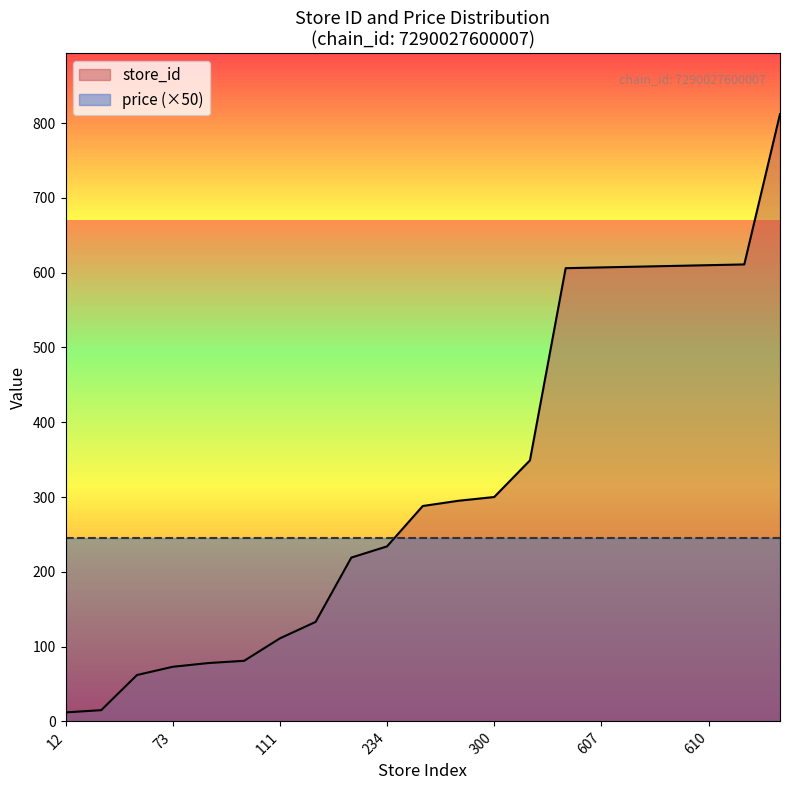

What is the ratio of the value at 608 to the value at 234?

2.6